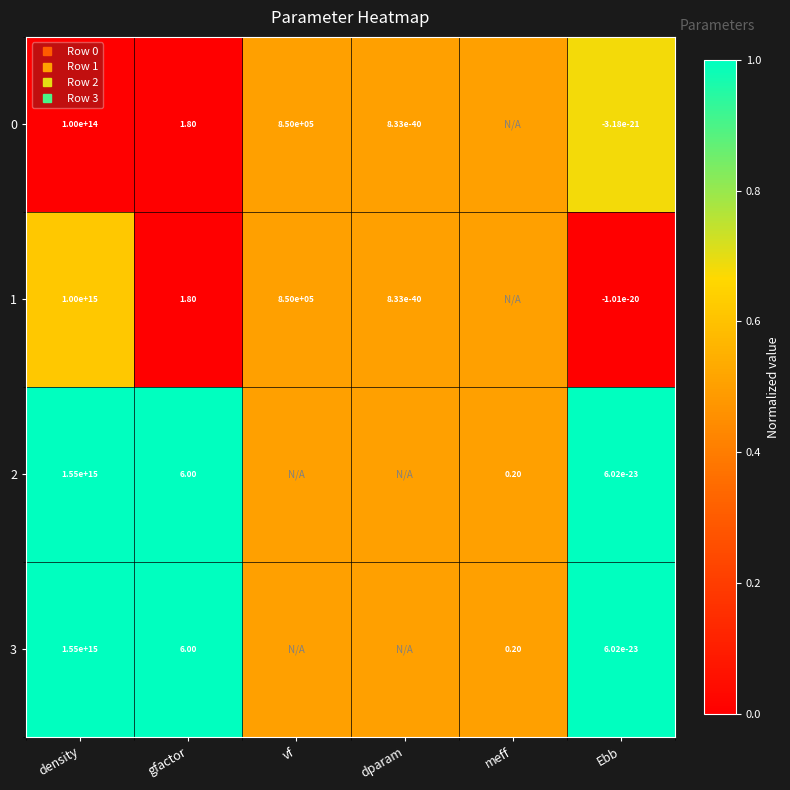

Is the value of 1 at Ebb greater than the value of 3 at vf?

No